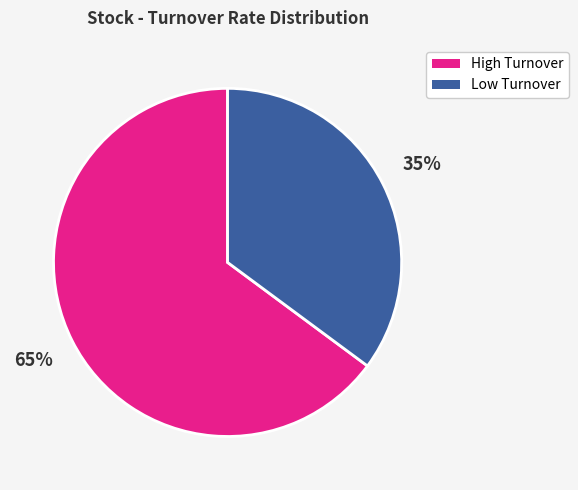

Does any single category account for the majority?

Yes